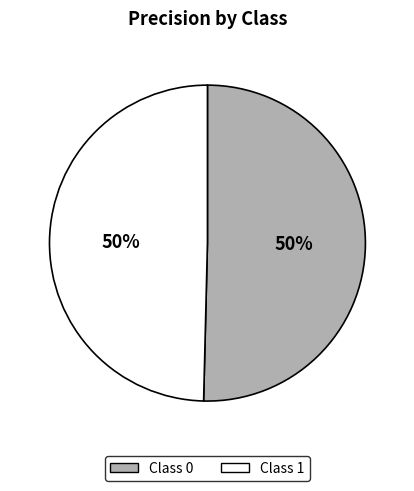

To the nearest percent, what is the average slice percentage?

50%